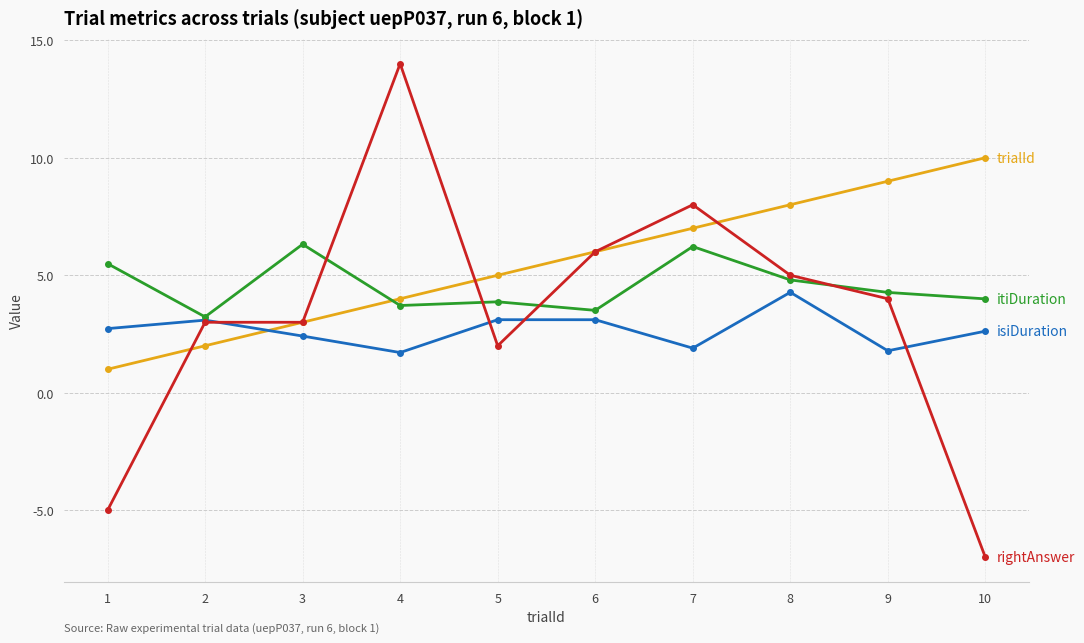

What is the difference between the highest and lowest values at 7?

6.1